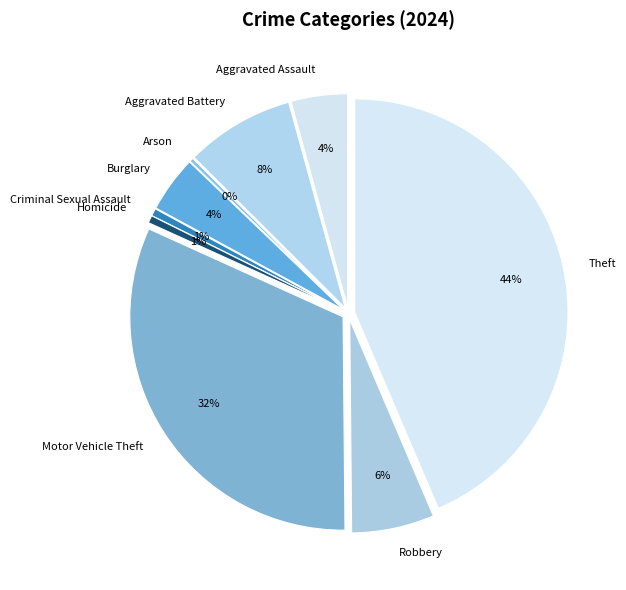

How many slices are in this pie chart?

9